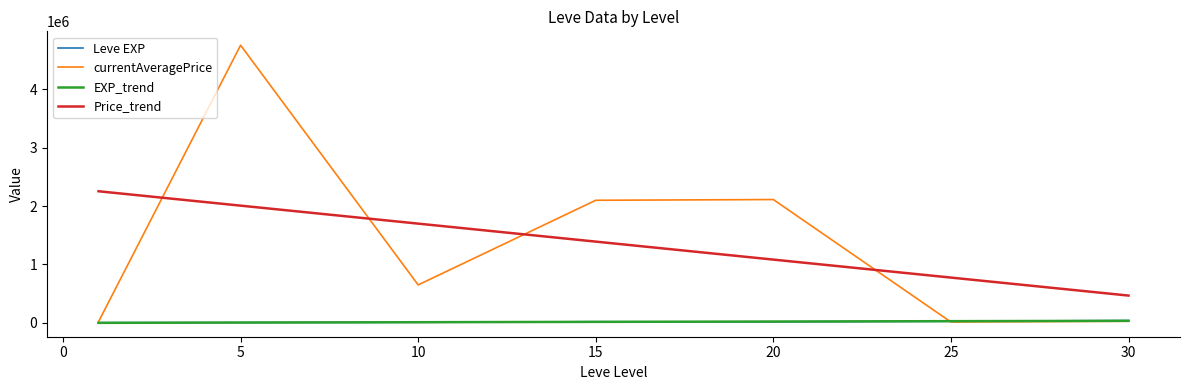

What is the difference between the maximum and minimum values in the Price_trend series?

1788806.9